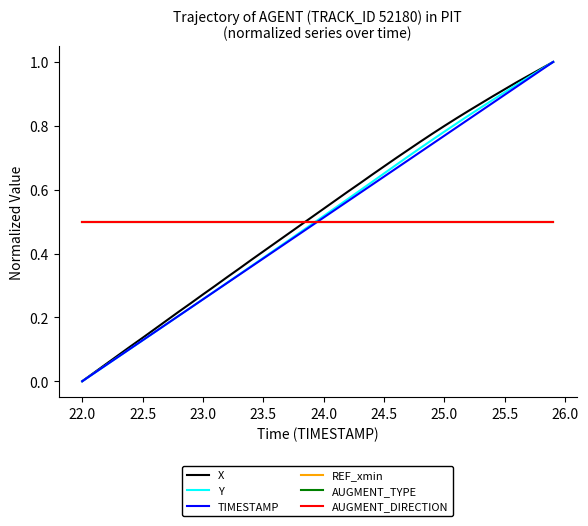

Does the chart display data point markers on the line(s)?

No